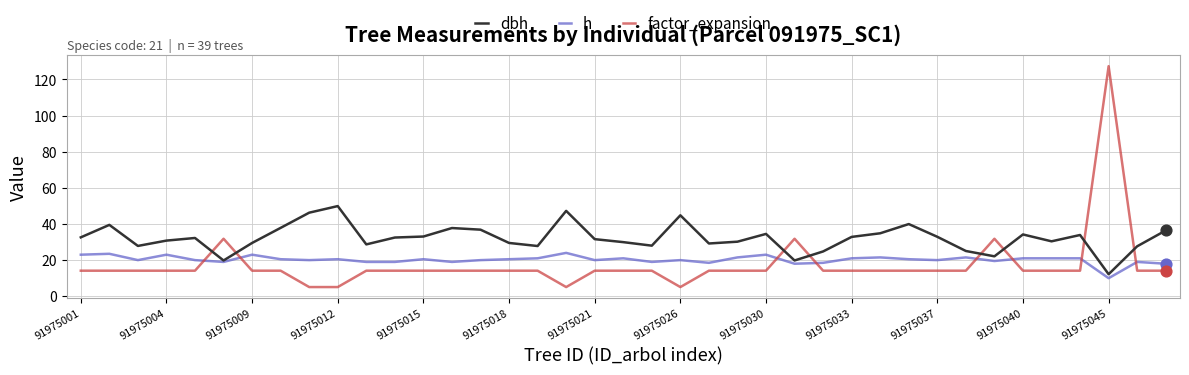

Which series has the largest total across all categories?

dbh